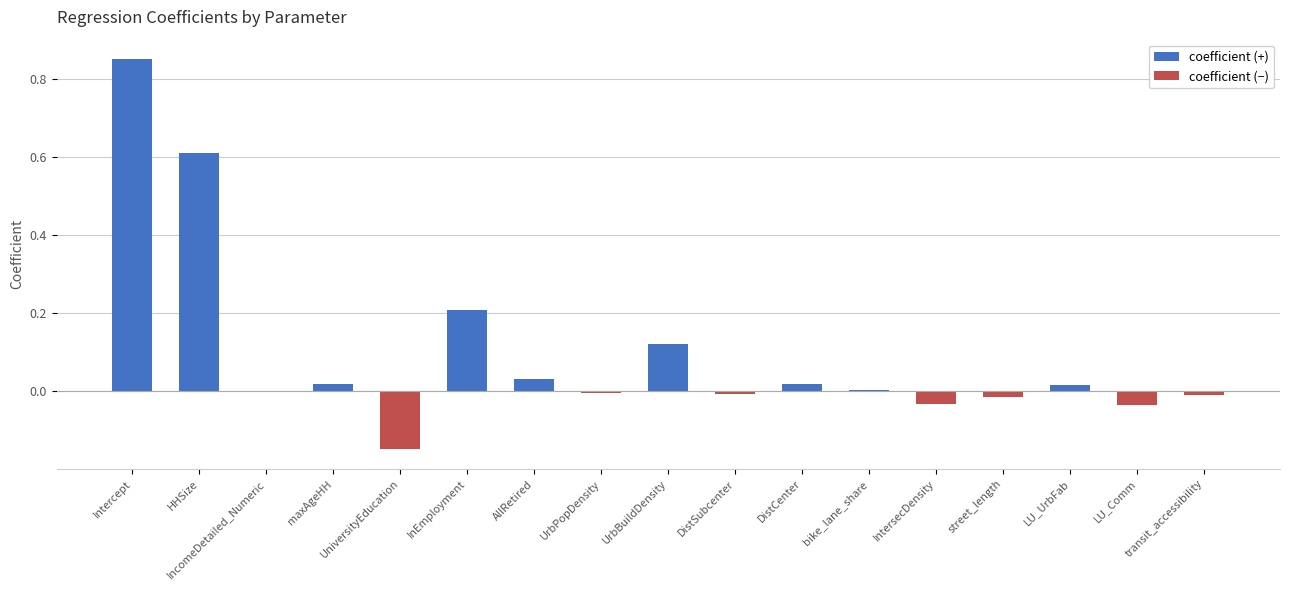

Which category has the highest value across all series?

Intercept